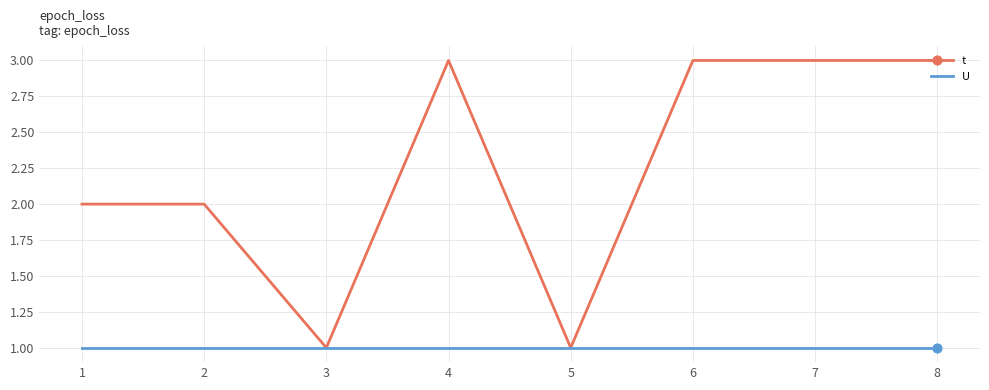

Between 2 and 3, which series saw the biggest shift?

t